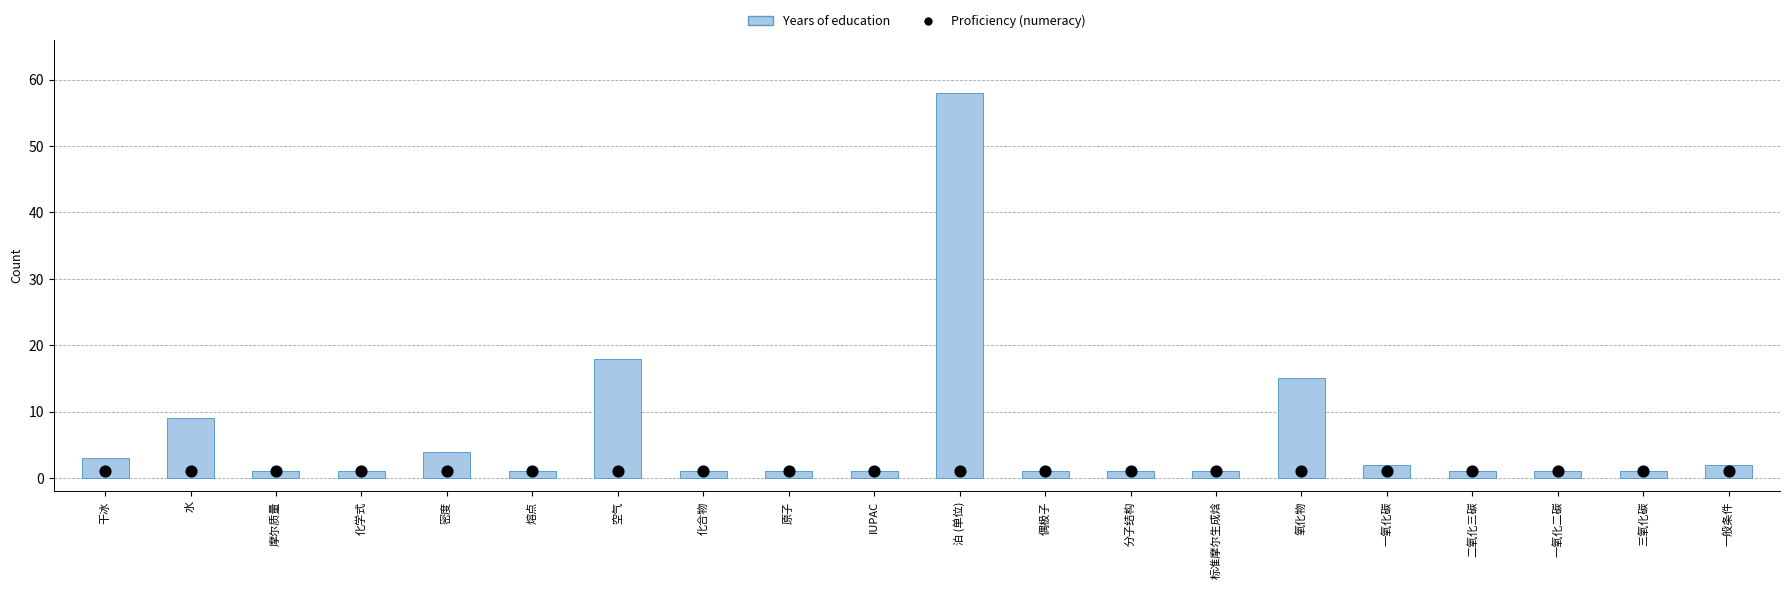

Which series reaches the maximum Y coordinate?

Years of education